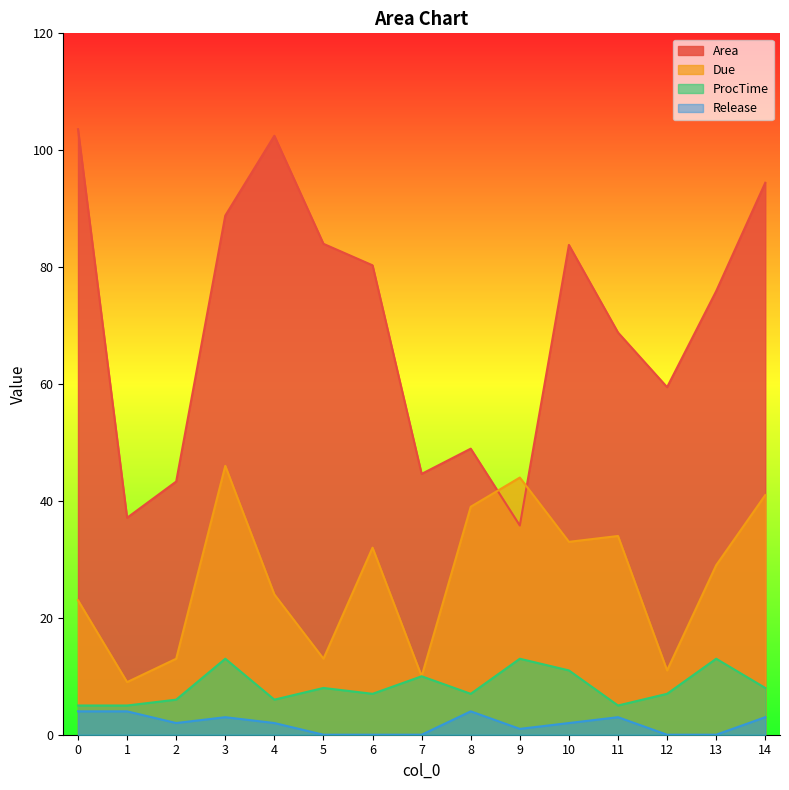

Does the chart have visible grid lines?

No